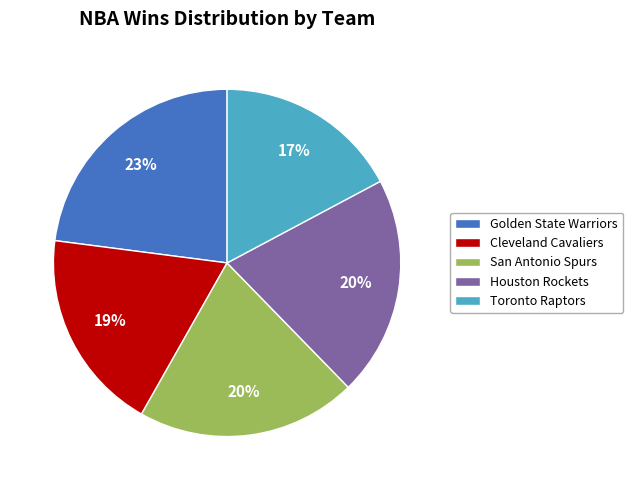

How many slices are in this pie chart?

5